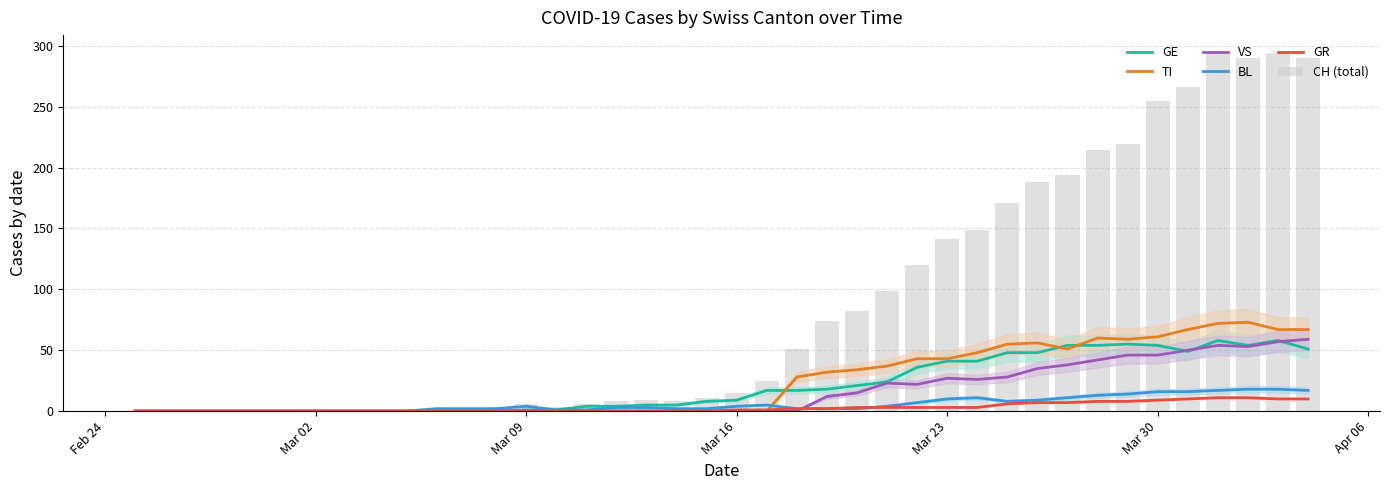

What is the difference between the maximum and minimum values in the GR series?

11